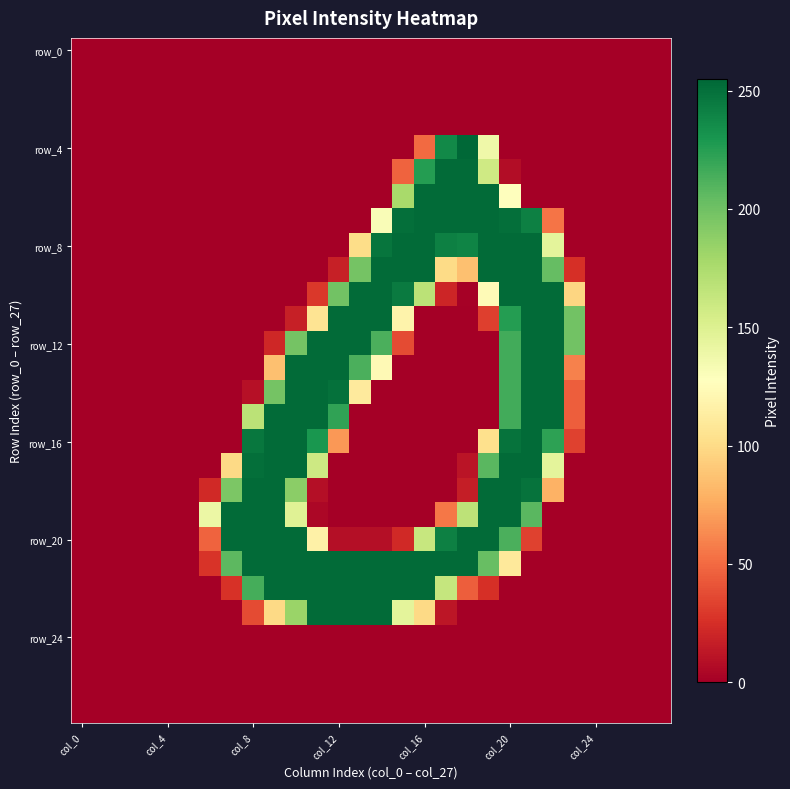

What is the greatest value displayed?

255